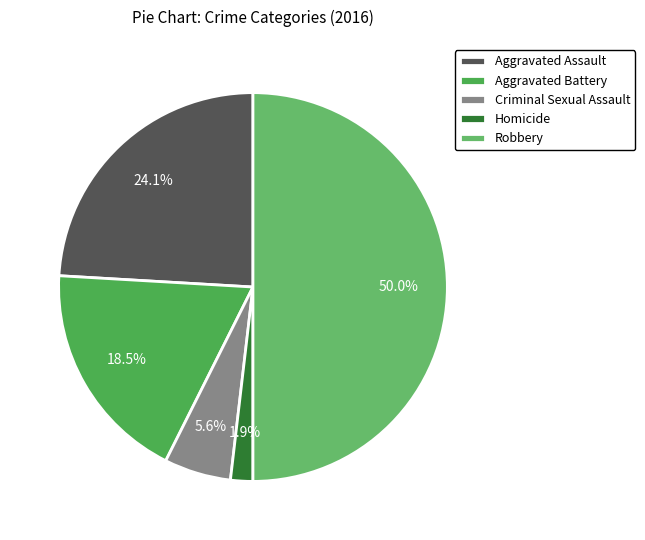

The Aggravated Battery slice represents 19% of the pie. True or false?

True